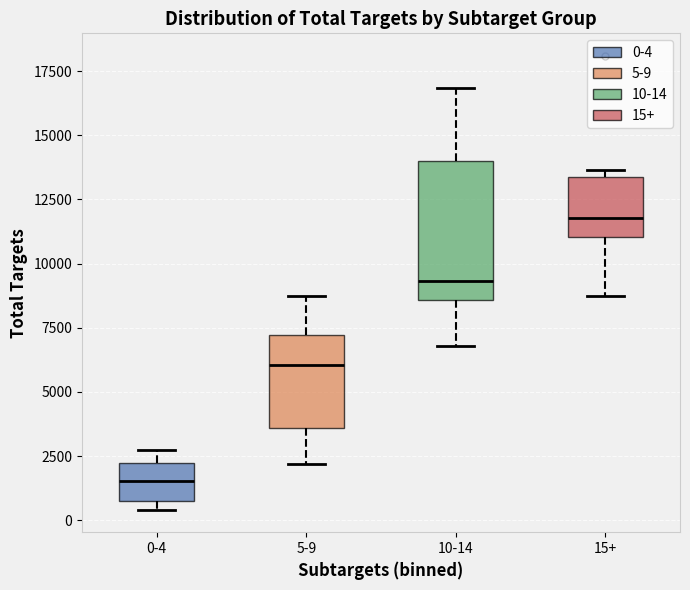

Comparing the boxes themselves (not the whiskers), which one is the tallest?

10-14